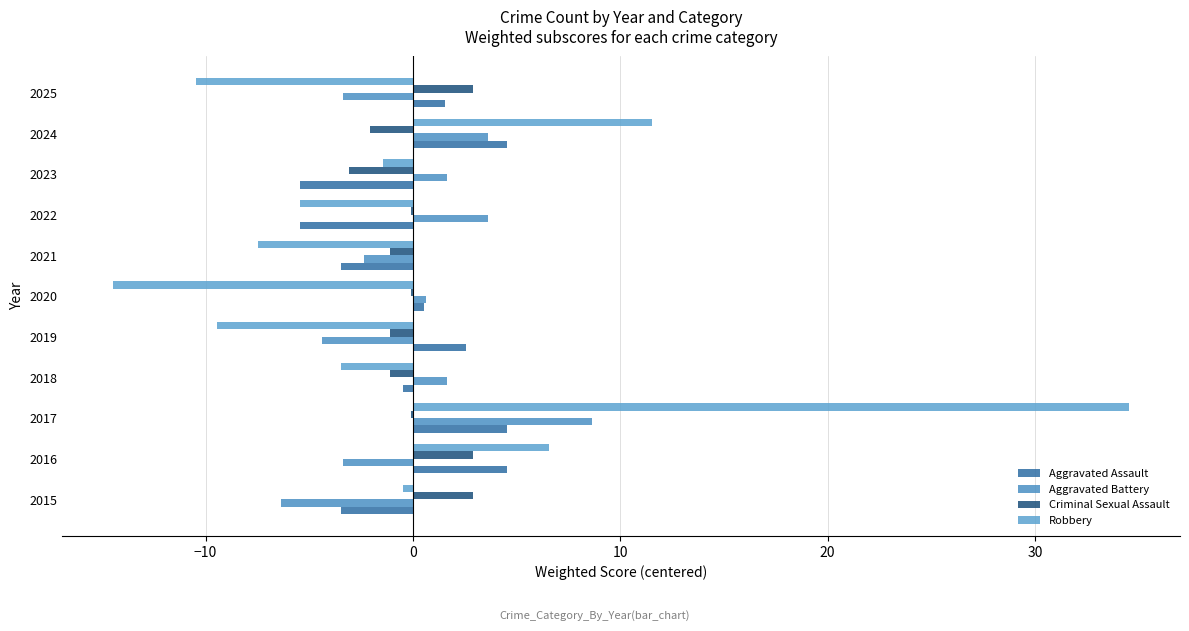

What is the minimum value for Aggravated Battery?

-6.4